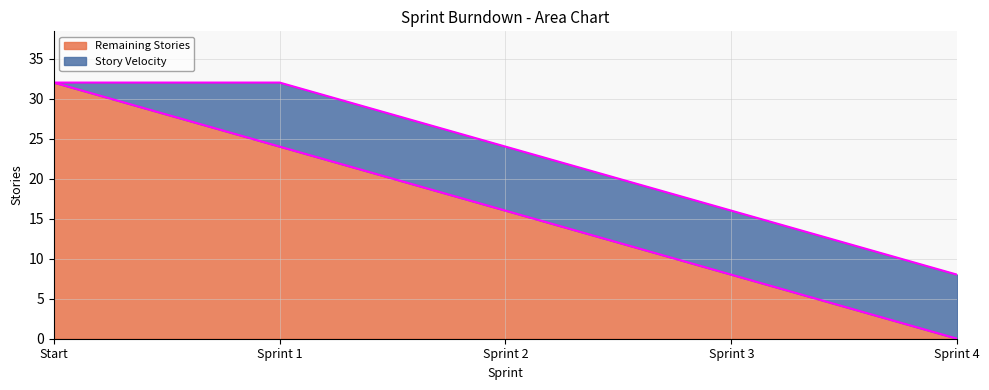

How many data points are less than 16?

2